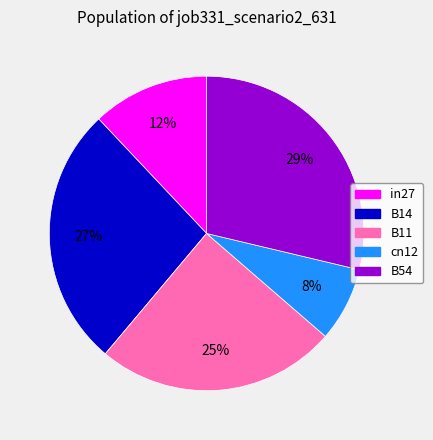

Is there any slice that represents more than half of the pie?

No